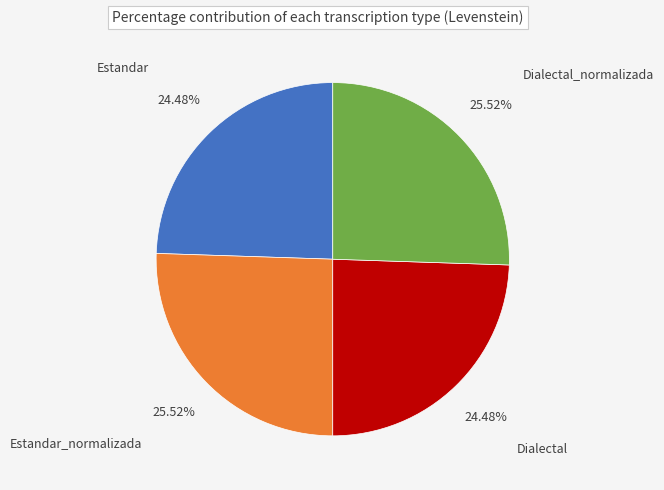

Is it true that Estandar_normalizada is 26% of the pie?

True